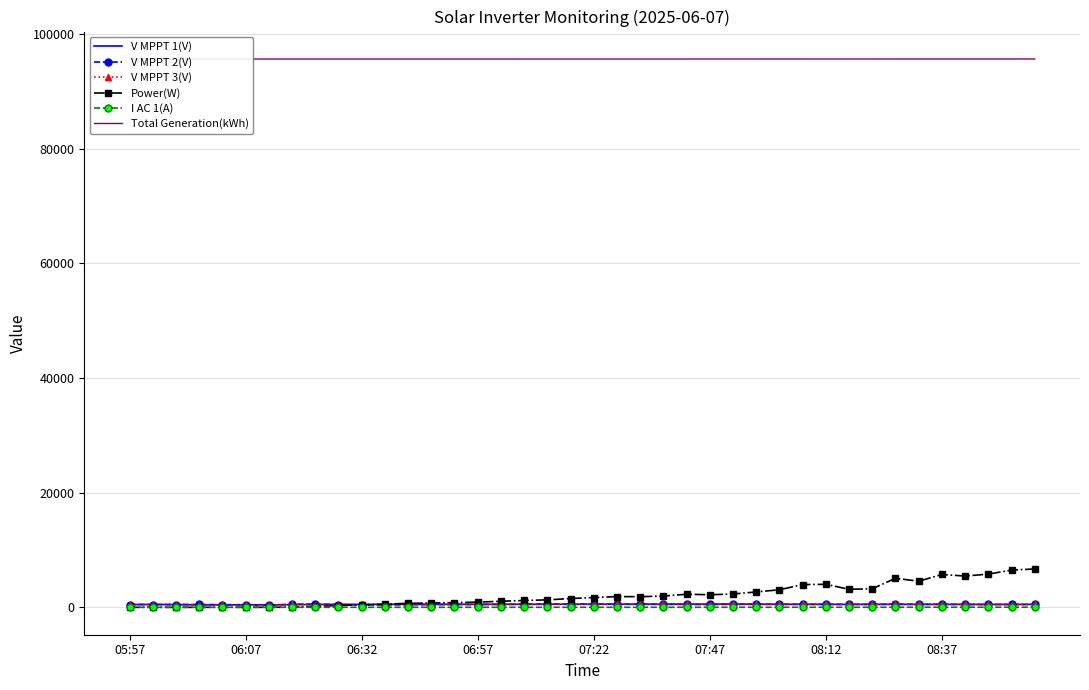

What is the value of the V MPPT 3(V) point at the 38th from the left?

523.0